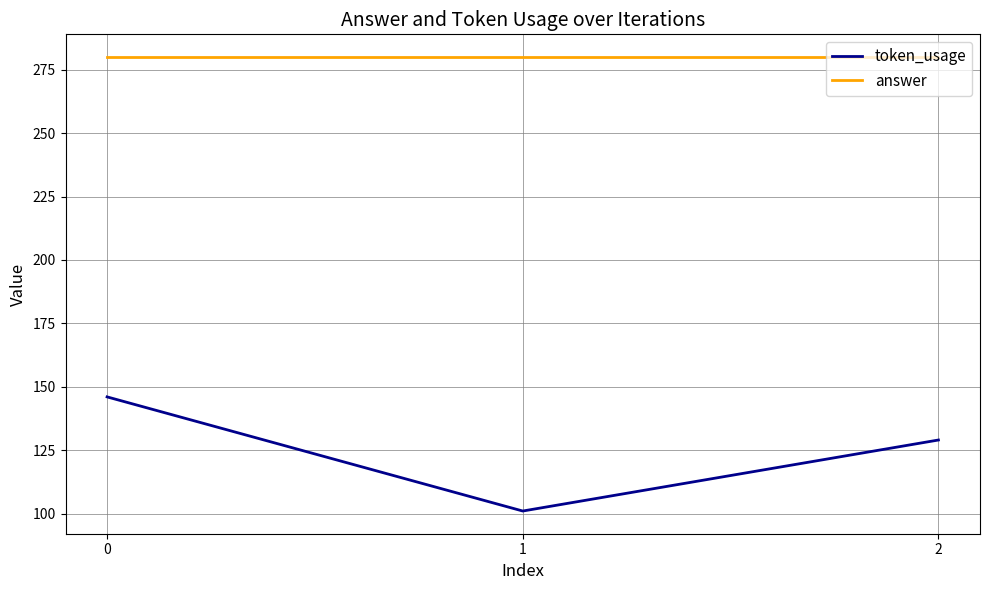

Count the number of categories in the chart.

3